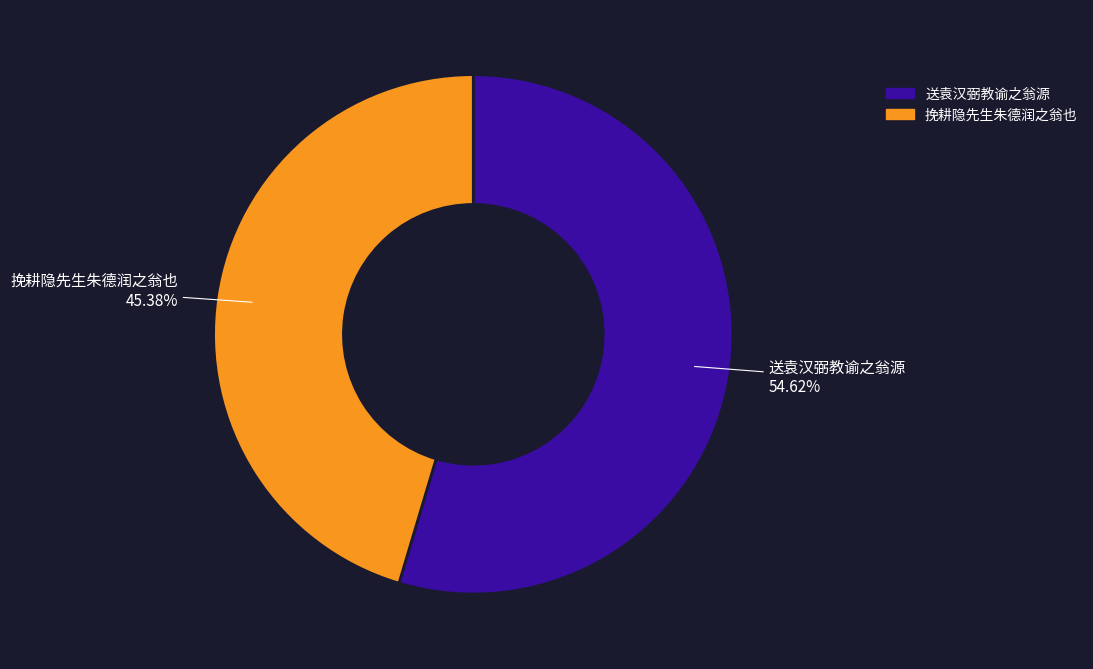

Rank the categories by value from highest to lowest.

送袁汉弼教谕之翁源, 挽耕隐先生朱德润之翁也